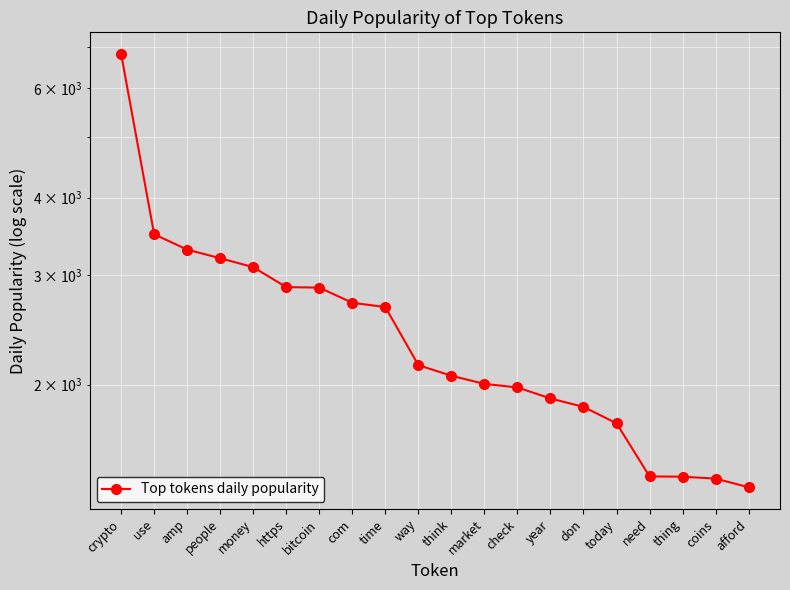

True or false: the data has more than 0 interior local peaks.

False